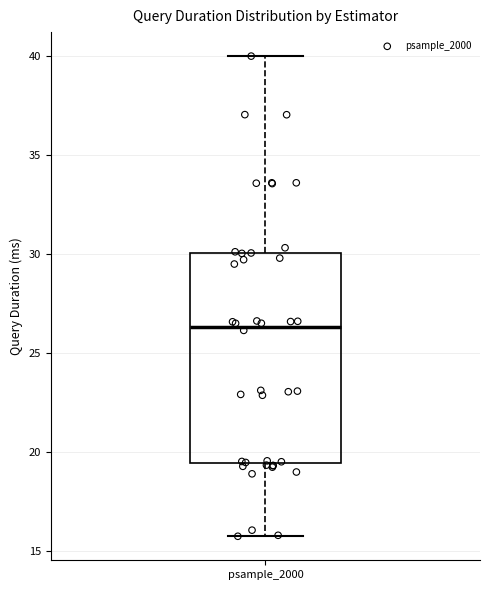

Where does the upper whisker of the box for psample_2000 end on the y-axis? The values are not printed on the chart, so give them approximately, as read against the axis.

40.0